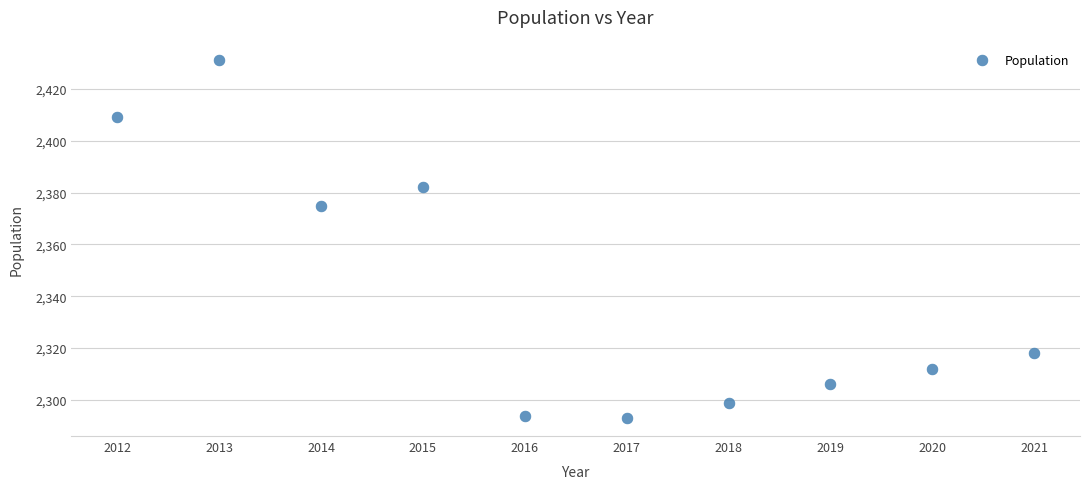

What Y value in the scatter plot is closest to 2362?

2375